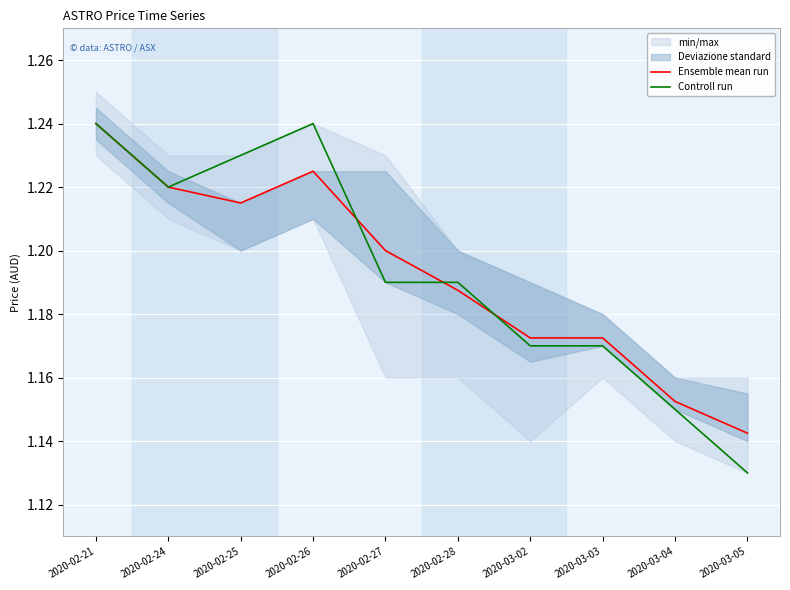

At which category does Ensemble mean run reach its first local valley?

2020-02-25